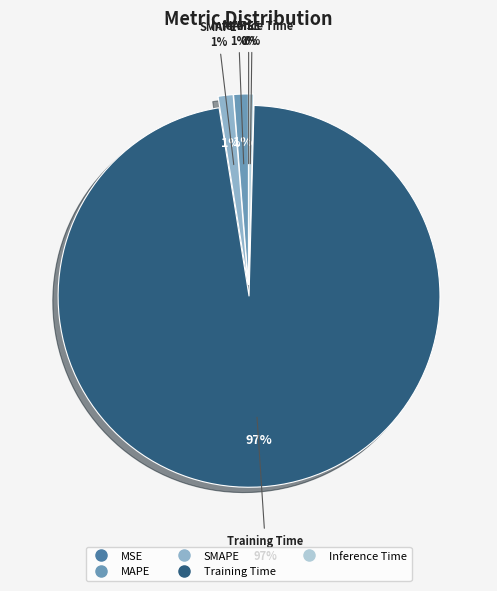

Which has a higher value, MSE or Inference Time?

Inference Time